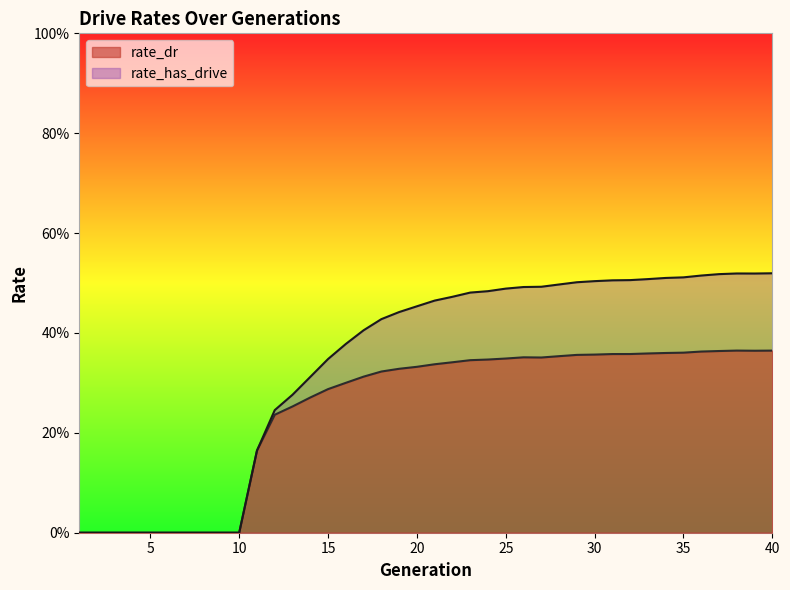

Does the chart display data point markers on the line(s)?

No